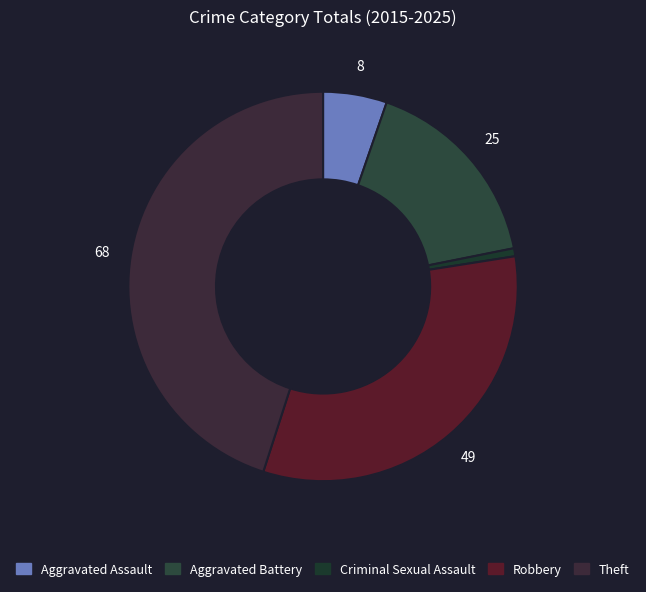

What percentage is the Aggravated Battery slice, to the nearest percent?

17%